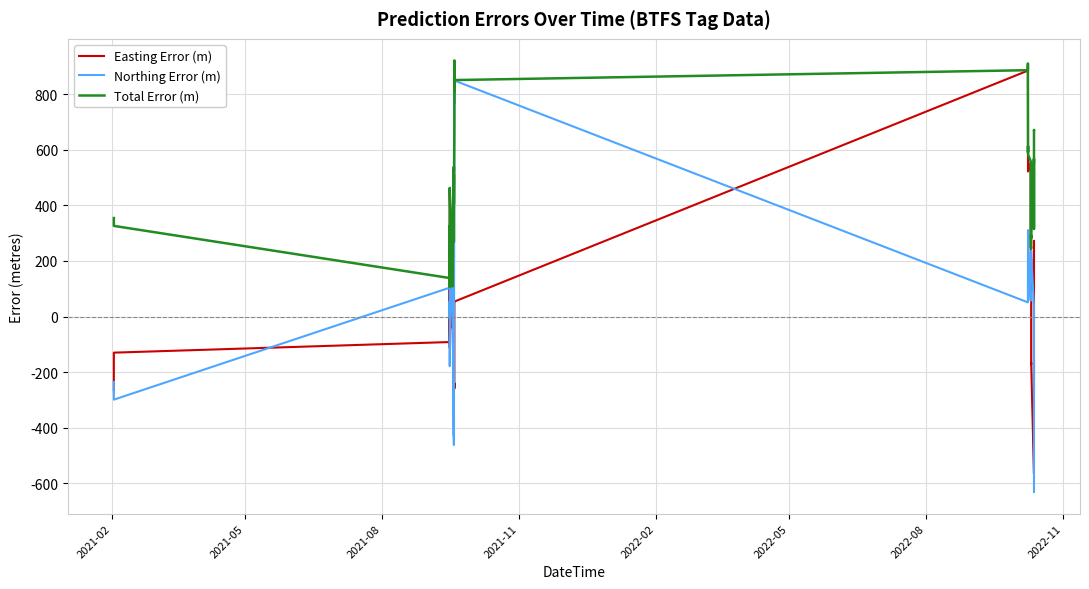

What is the lowest value of the Total Error (m) series?

106.0